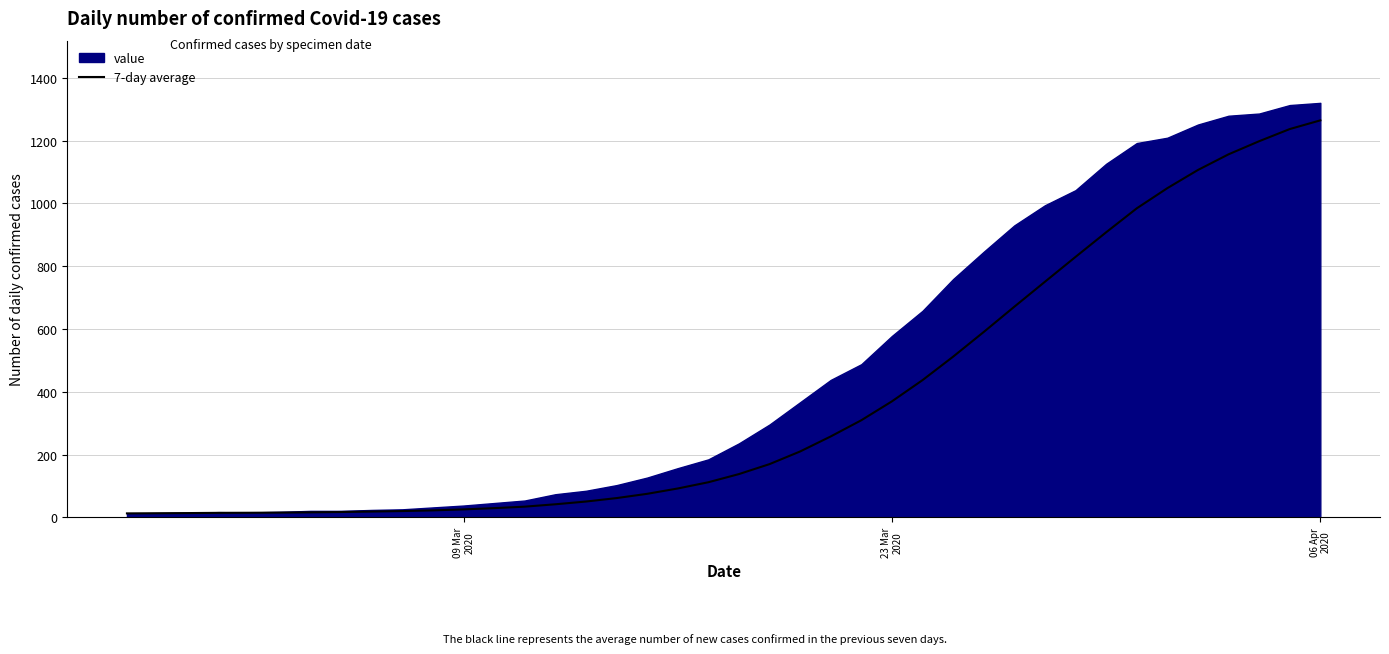

What is the highest value of the 7-day average series?

1264.3